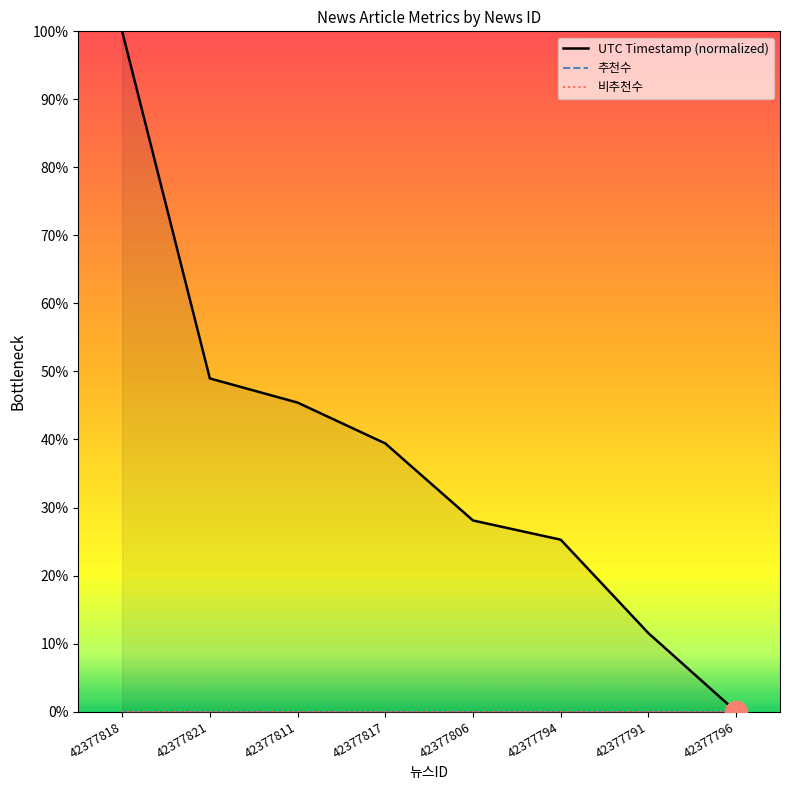

Which series has the largest total across all categories?

UTC Timestamp (normalized)